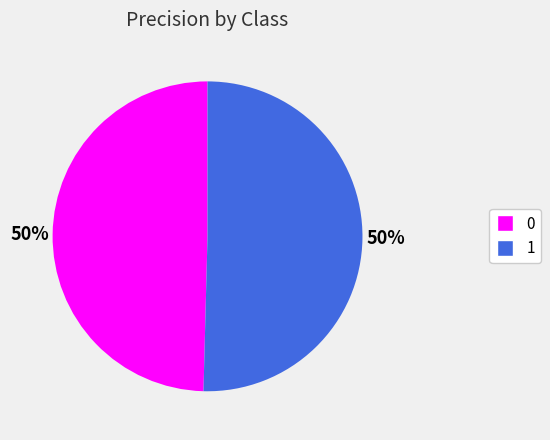

Is the sum of 1 and 0 greater than half?

Yes